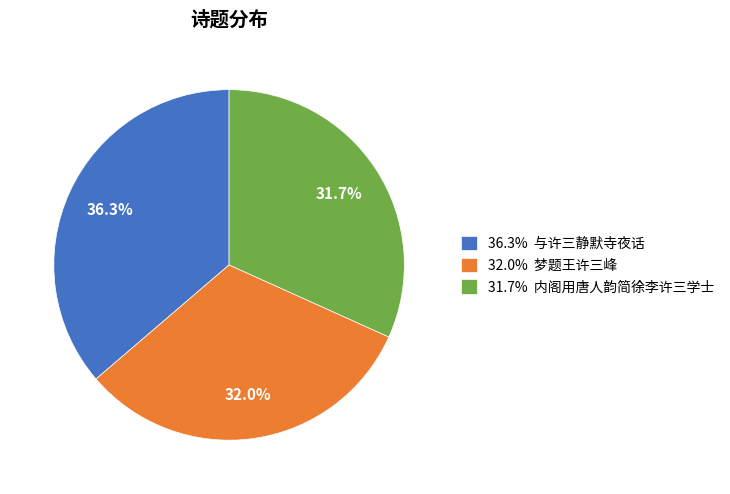

Does 36.3% 与许三静默寺夜话 account for over 50% of the chart?

No